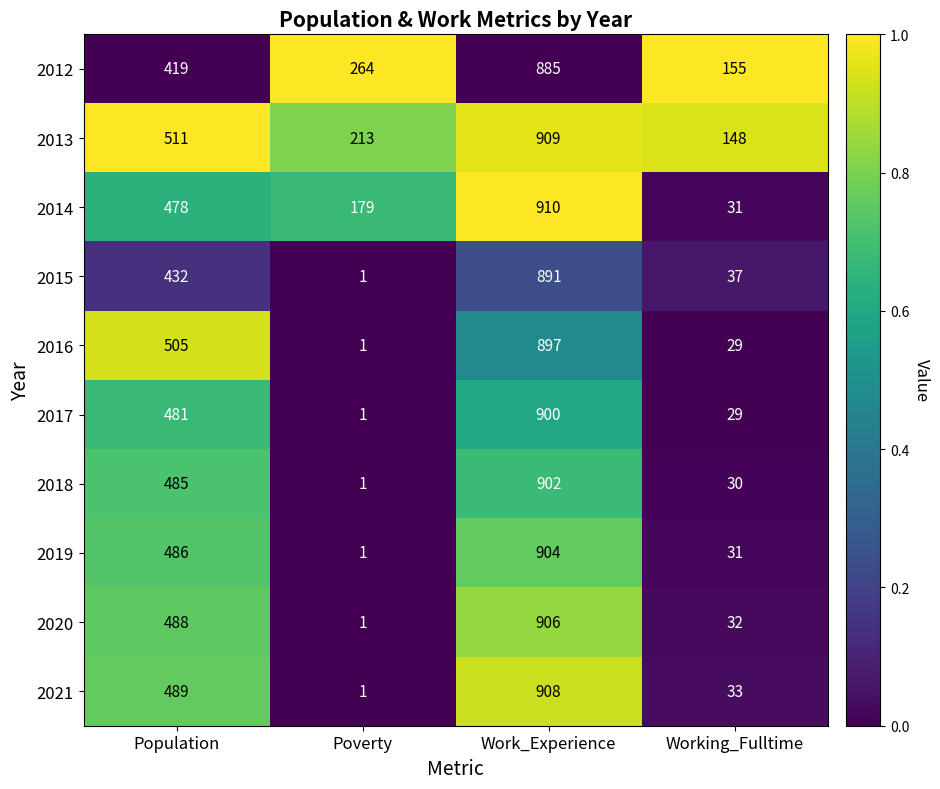

Rank the categories by 2018 value from highest to lowest.

Work_Experience, Population, Working_Fulltime, Poverty